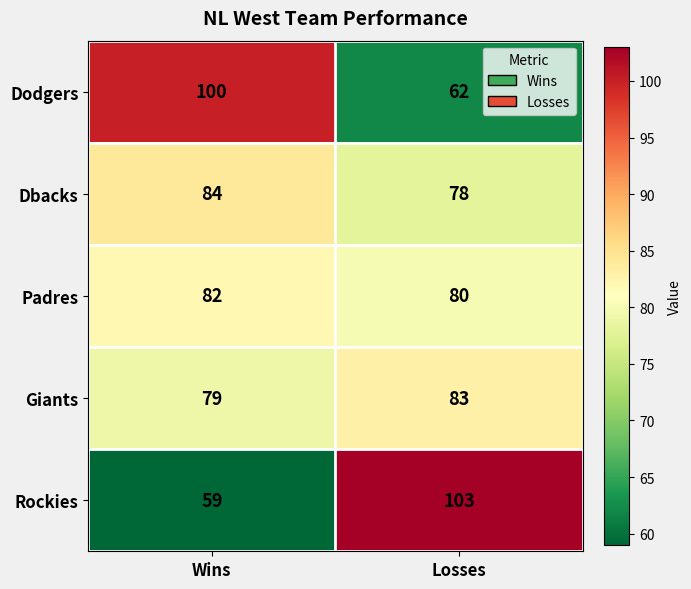

Count the number of data series in this chart.

5